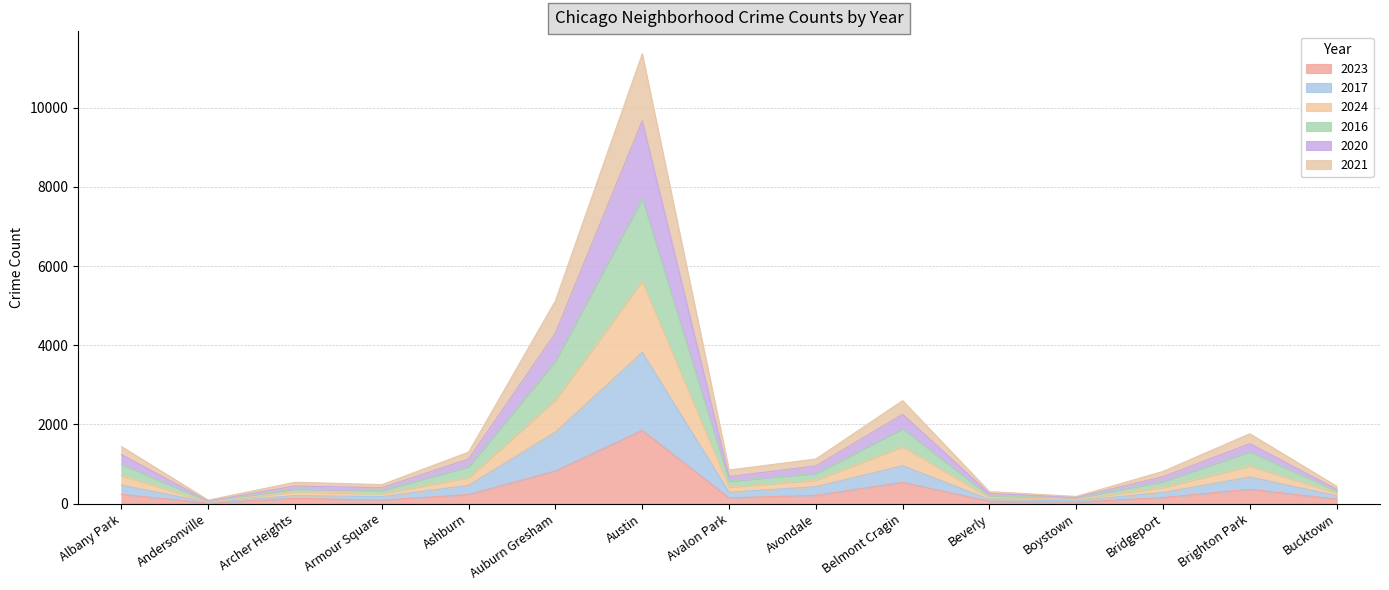

At which category is the sum across all series the highest?

Austin